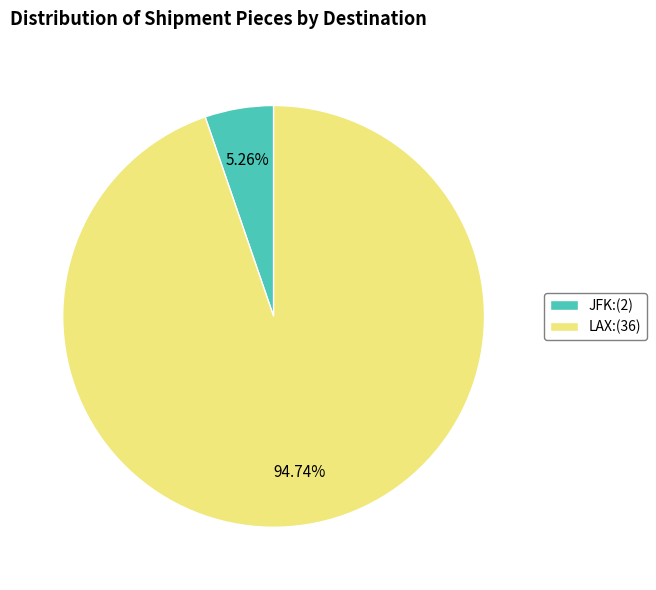

Count the number of slices in the pie.

2